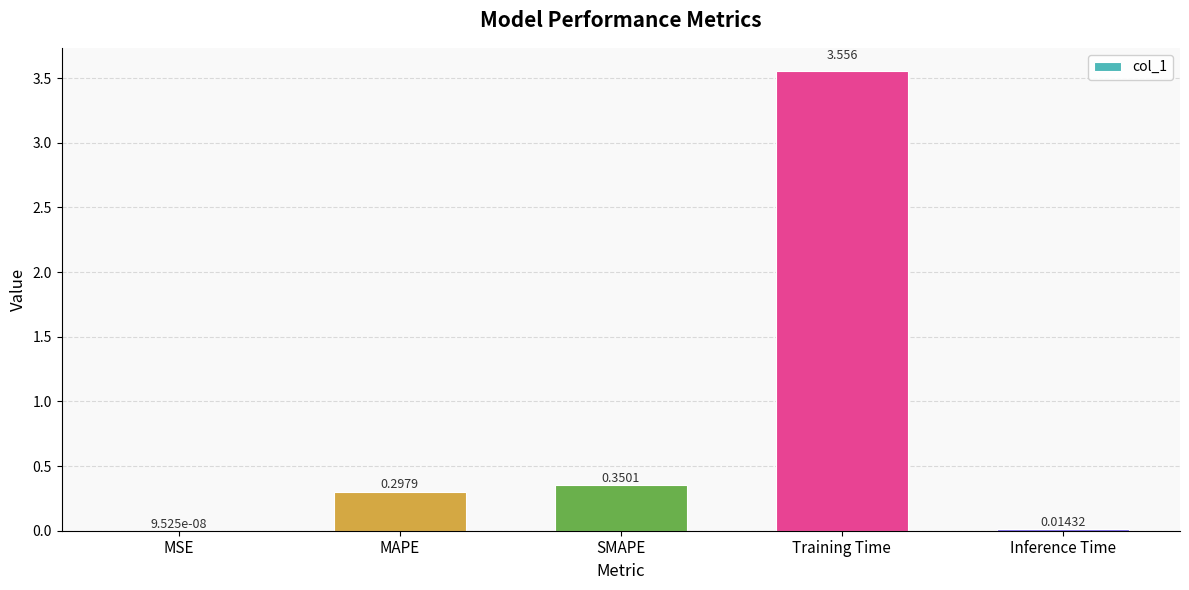

What is the change in value from MSE to MAPE?

+0.3